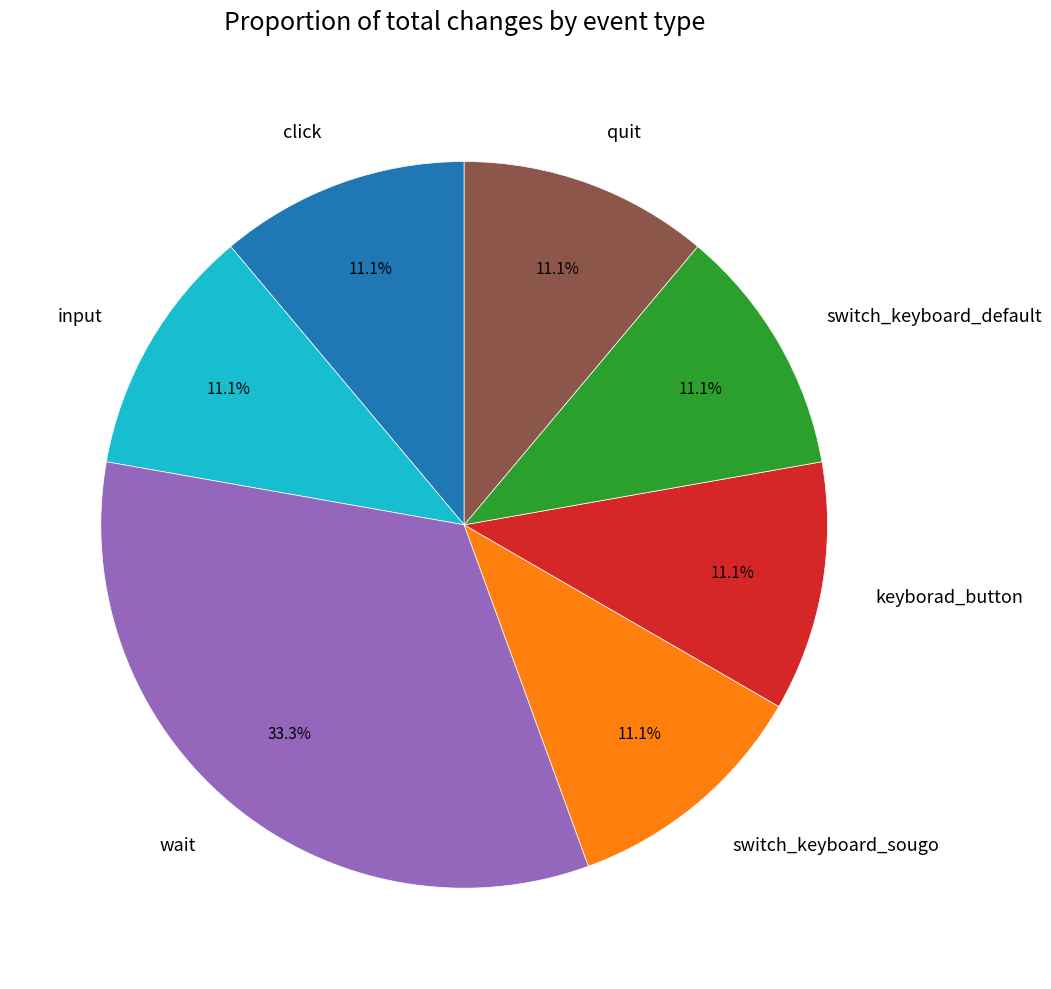

How much of the chart is everything except keyborad_button?

88.9%